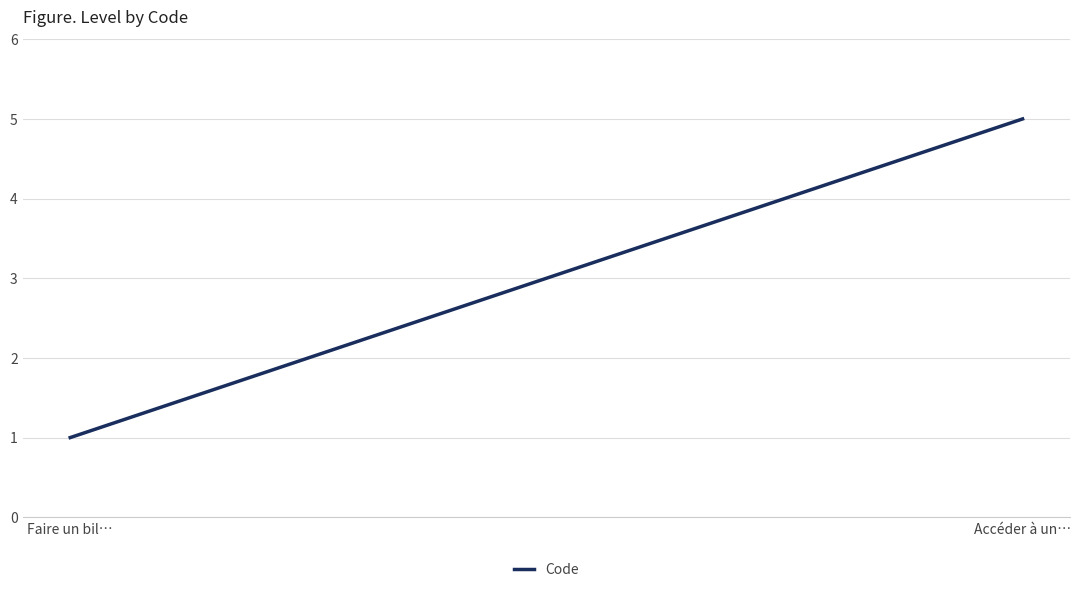

What is the difference between the second highest and minimum values?

3